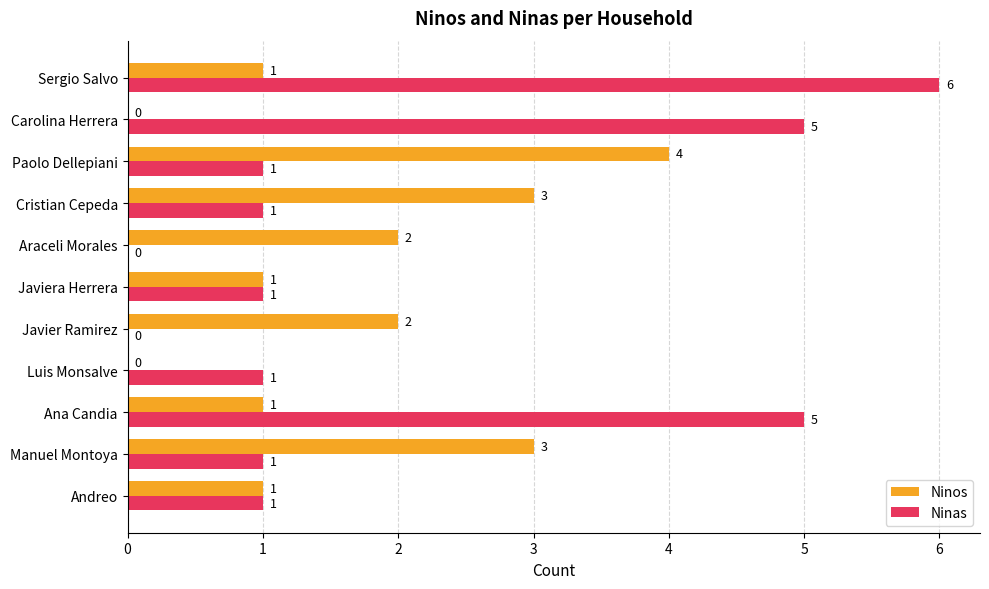

Is it true that Ninos equals 3 at Javier Ramirez?

False